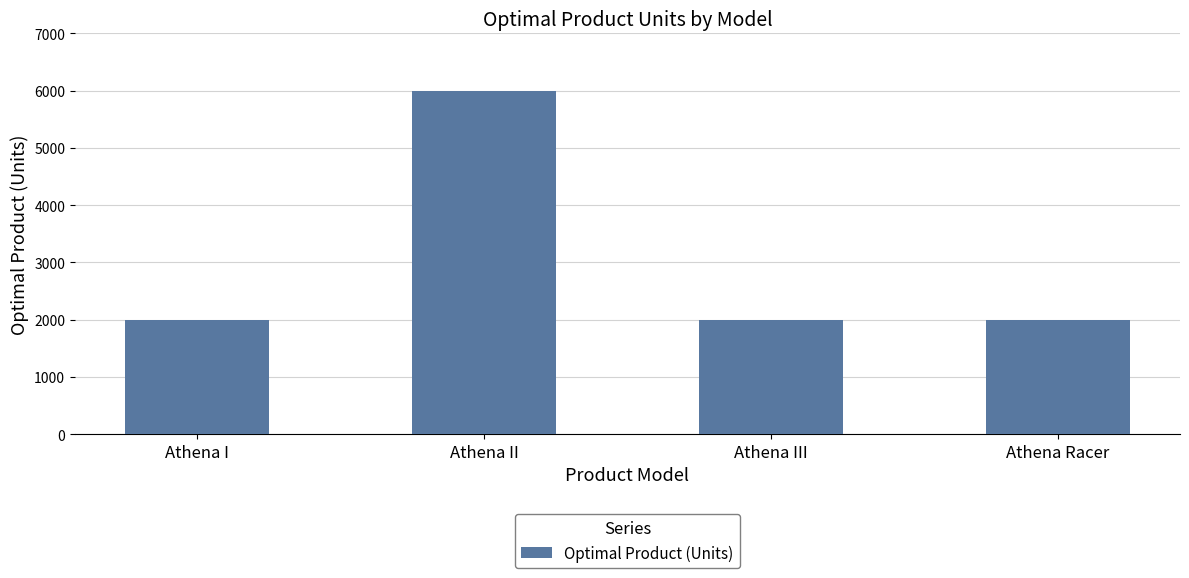

Does the chart contain stacked bars?

No